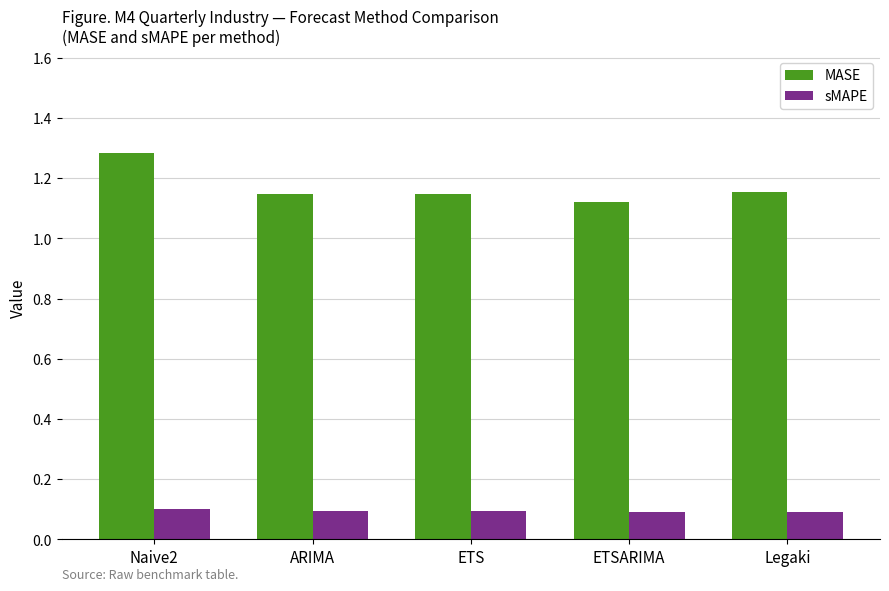

Count the sMAPE values in the range 0 to 1.

5